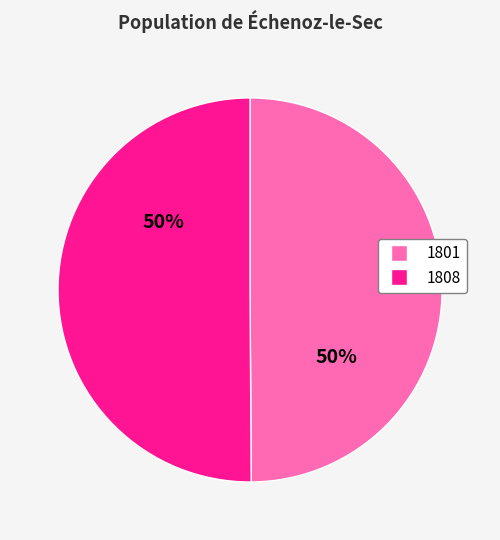

The 1801 slice represents 56% of the pie. True or false?

False